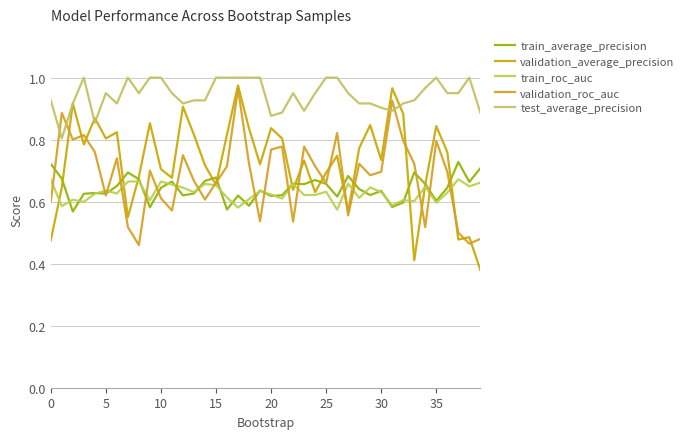

What is the lowest value of the validation_roc_auc series?

0.5